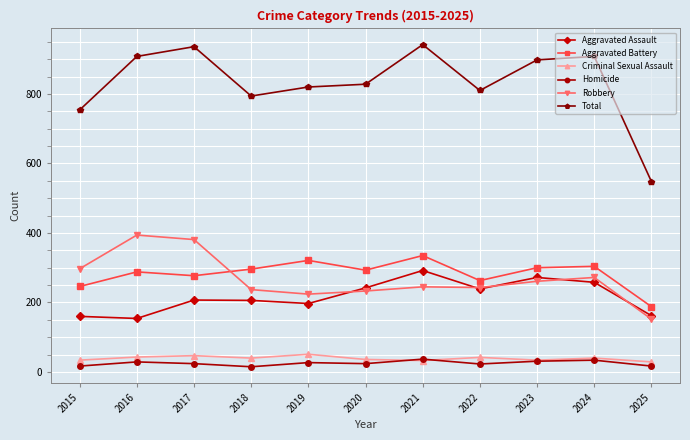

True or false: Criminal Sexual Assault and Aggravated Battery intersect in this chart.

False